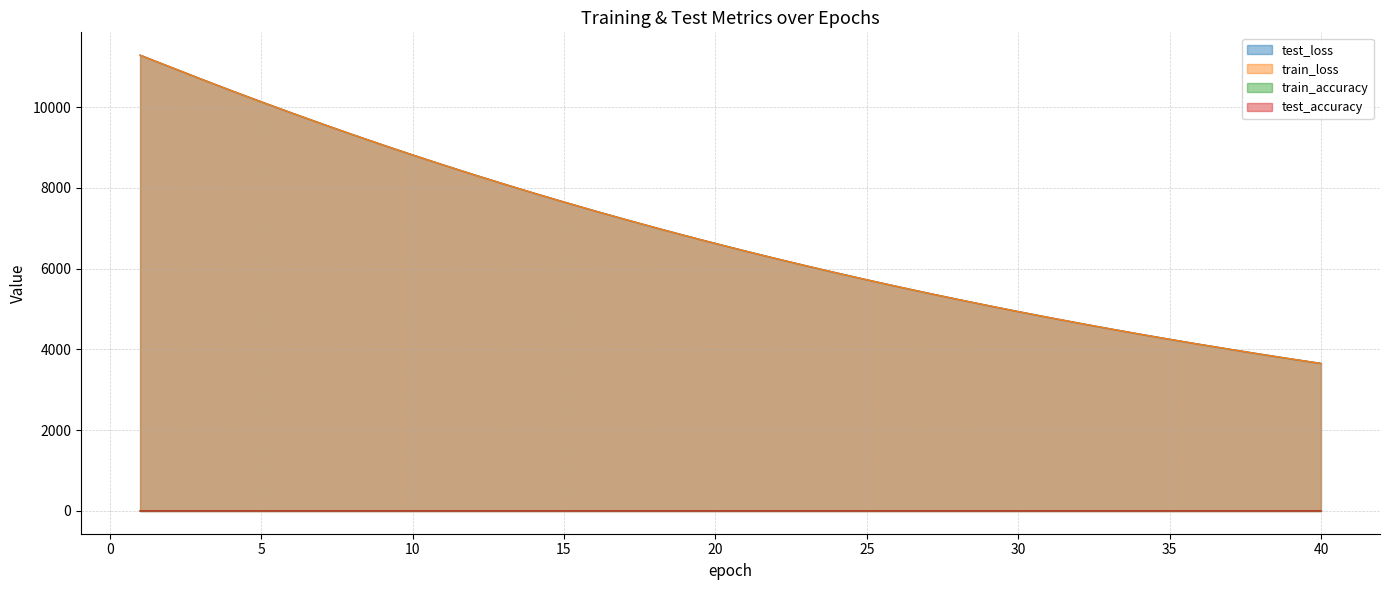

The value of train_loss at 6 is 16770.4. True or false?

False